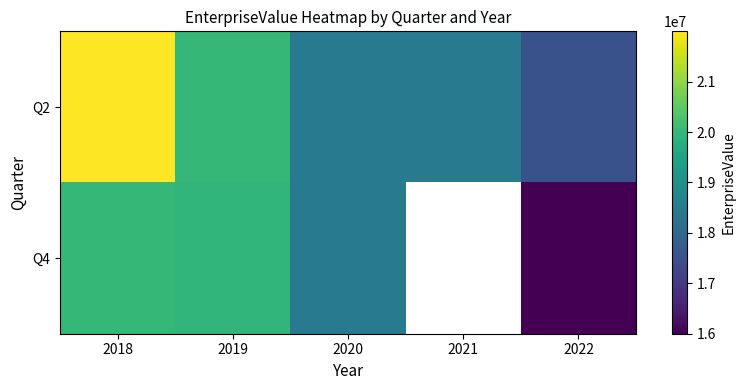

What is the sum of the Q2 values at 2019 and 2021?

38497996.0